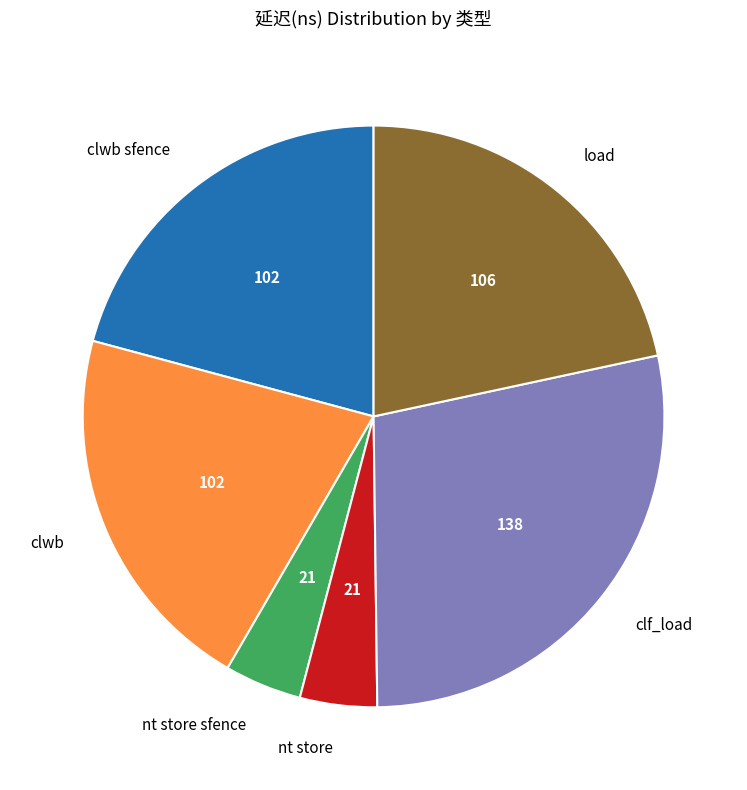

Is the sum of nt store and clf_load greater than half?

No